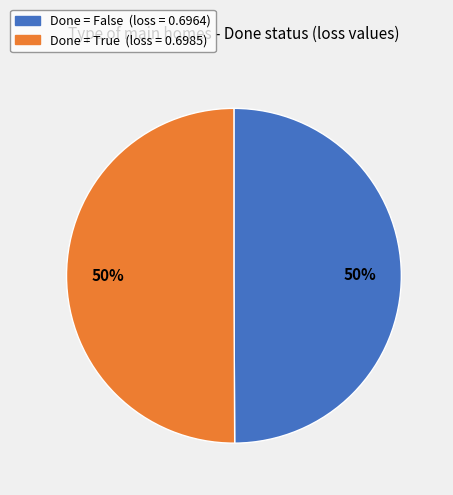

To the nearest percent, what is the average slice percentage?

50%